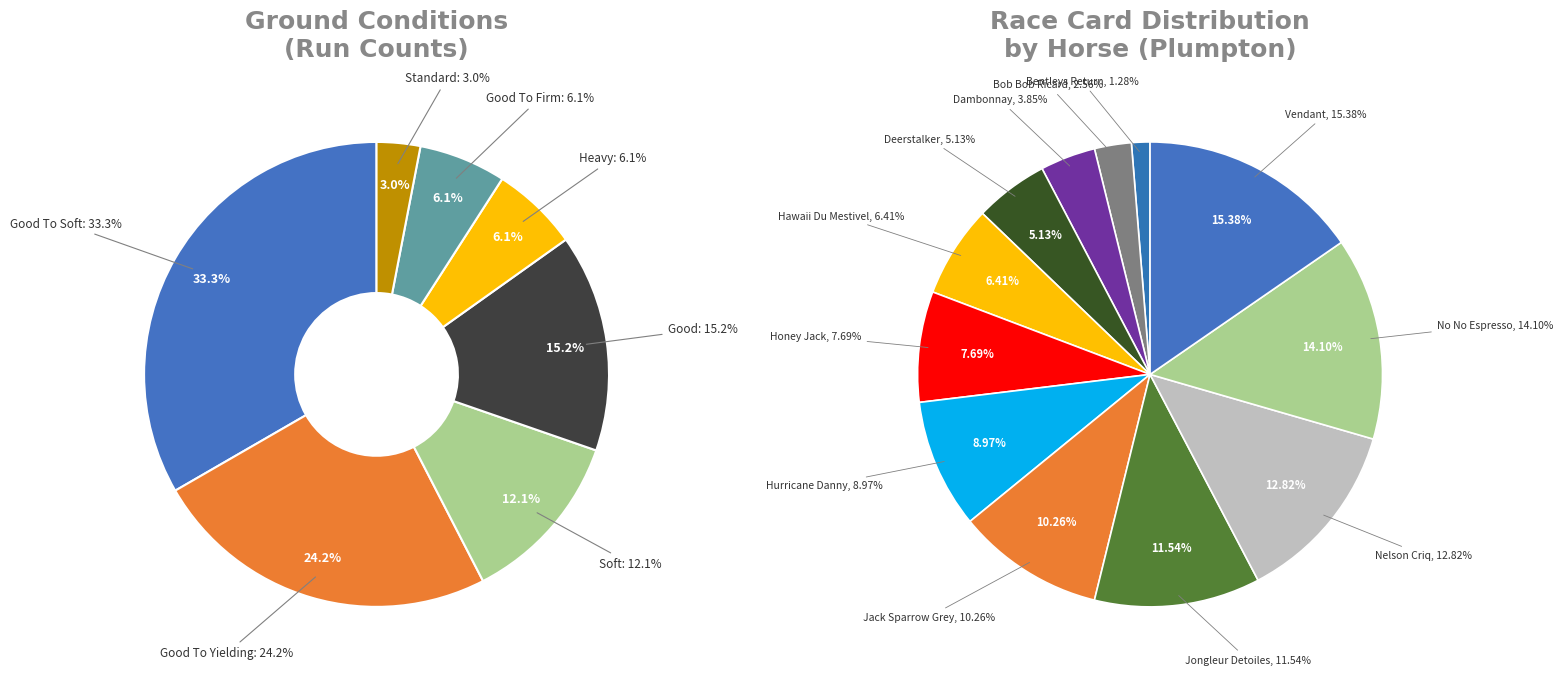

Is Hurricane Danny (FR) the majority of the pie?

No